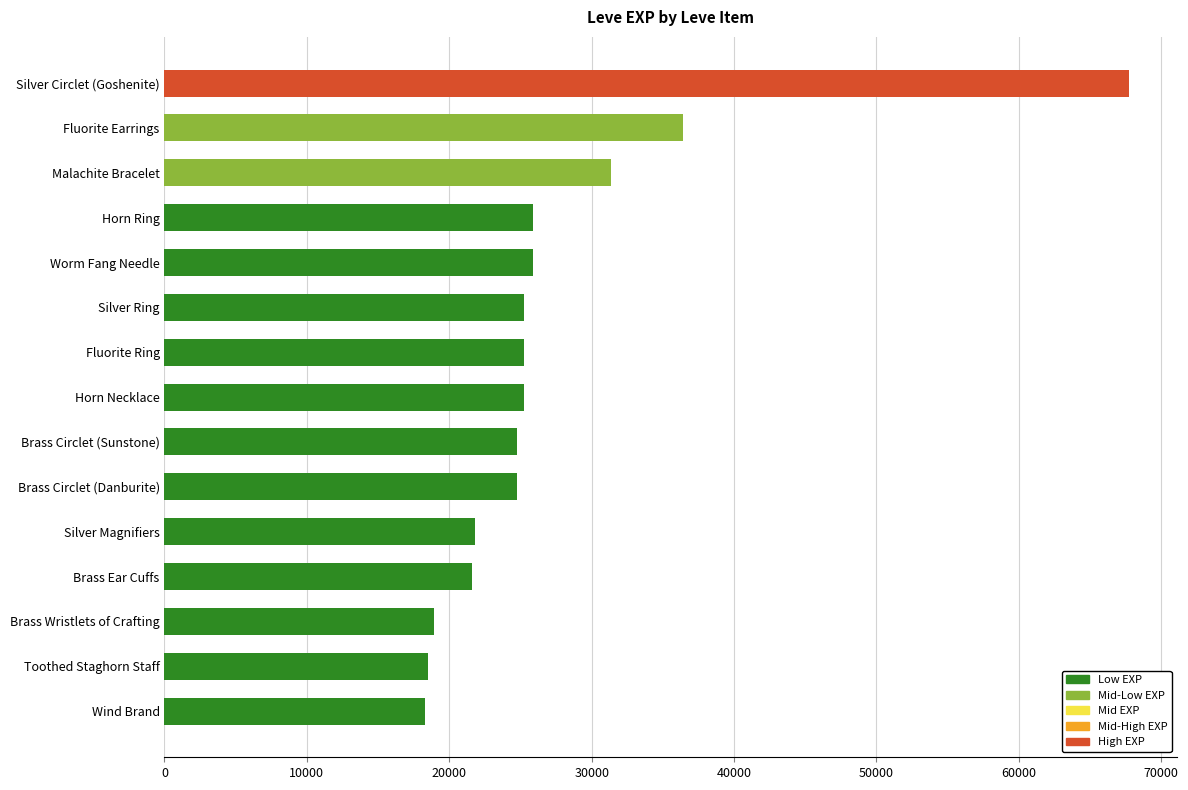

What is the label of the 6th bar from the bottom?

Brass Circlet (Danburite)